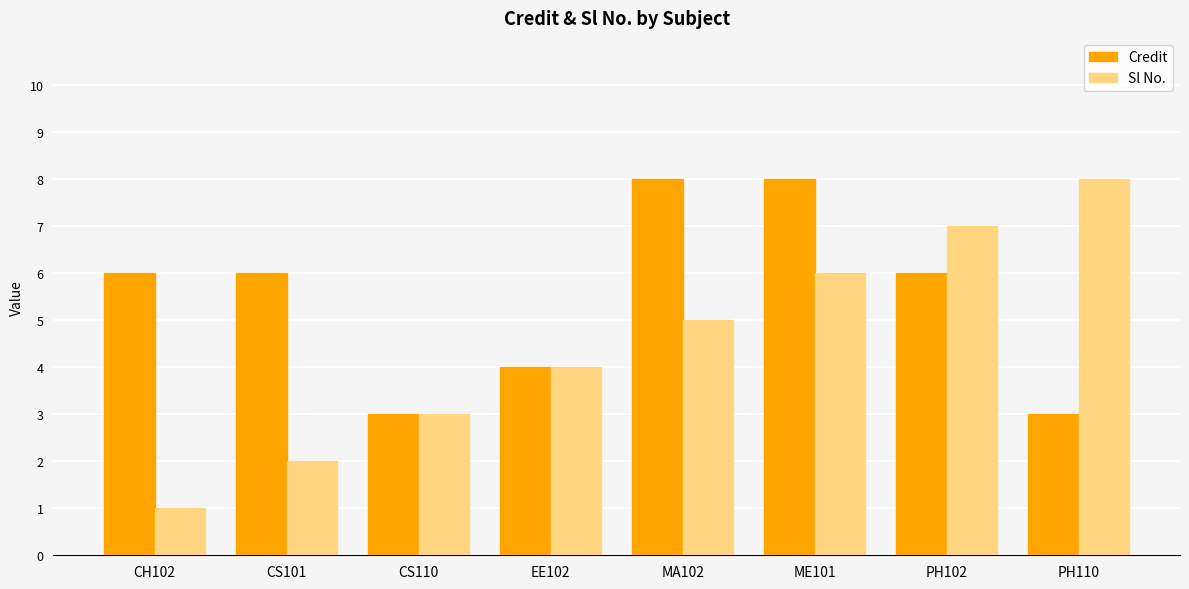

What is the sum of the Sl No. values at ME101 and PH102?

13